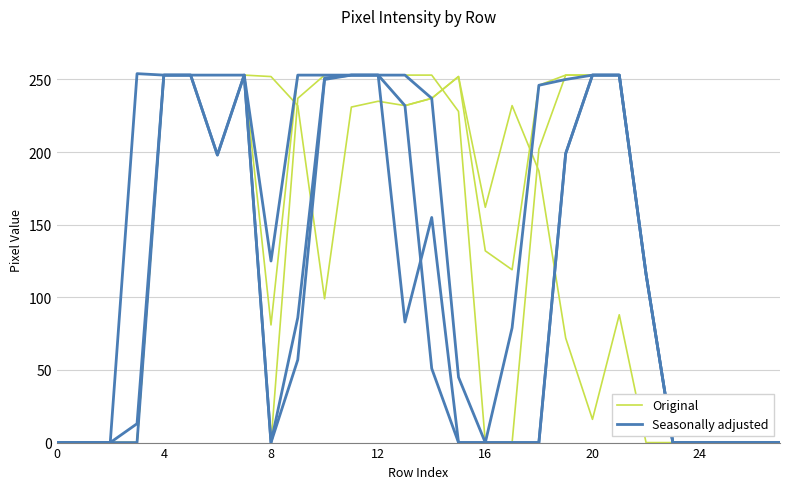

True or false: Seasonally adjusted has a value of 155 at 14.

True